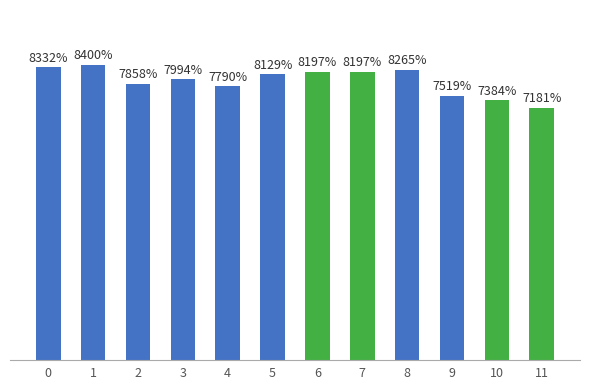

Rank the categories by value from highest to lowest.

1, 0, 8, 6, 7, 5, 3, 2, 4, 9, 10, 11